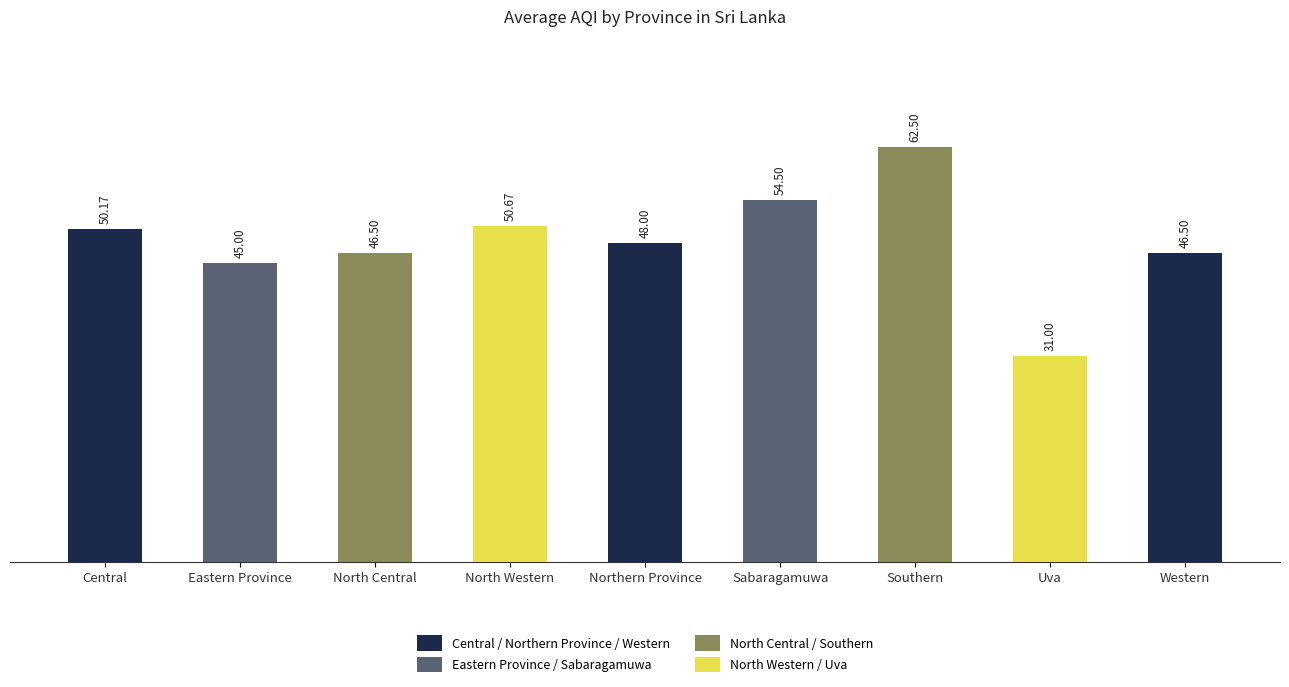

What is the label of the 8th bar from the right?

Eastern Province